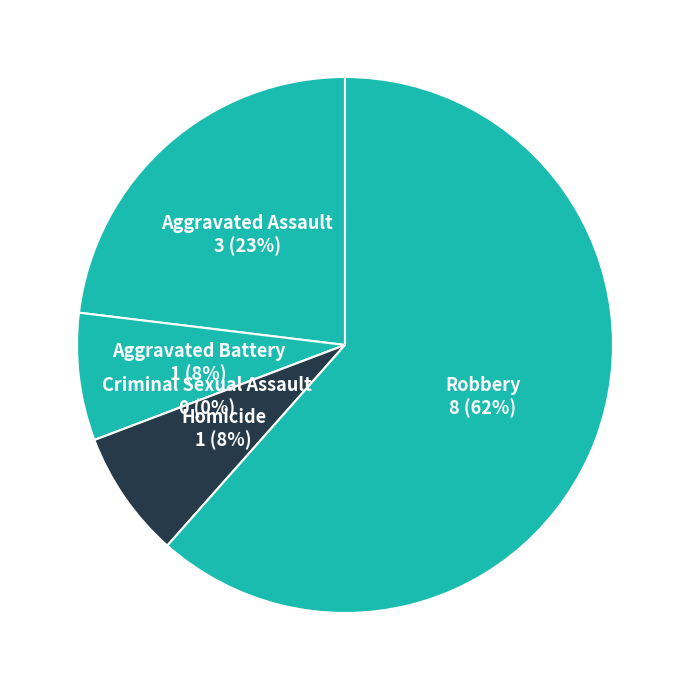

How many segments does this pie chart have?

5